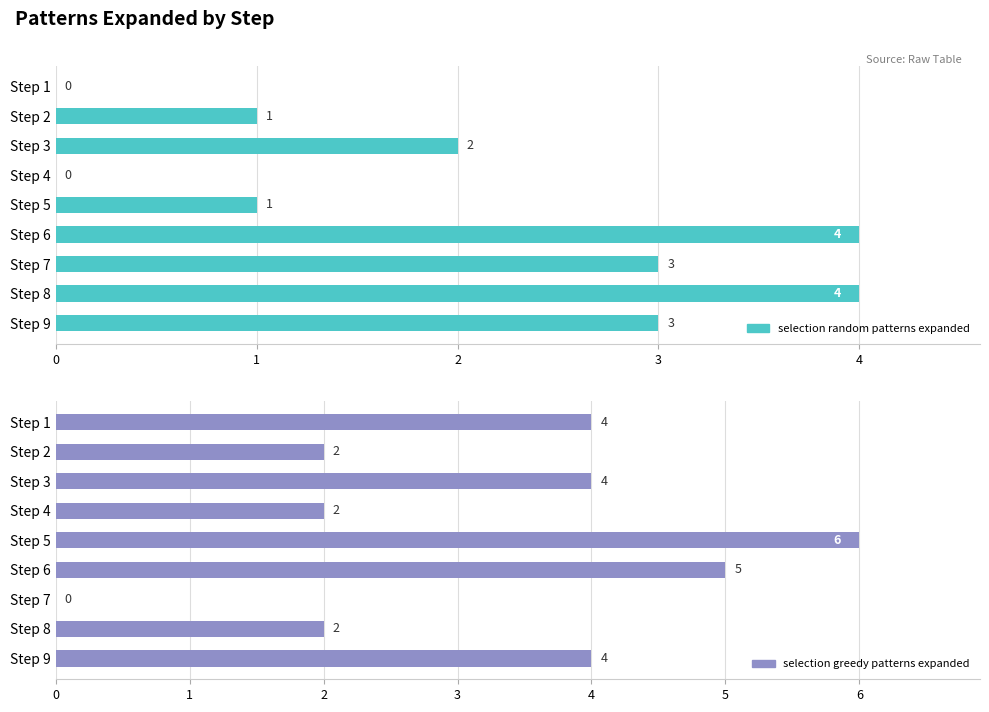

What is the value of the selection_random_patterns_expanded bar at the 2nd from the left?

1